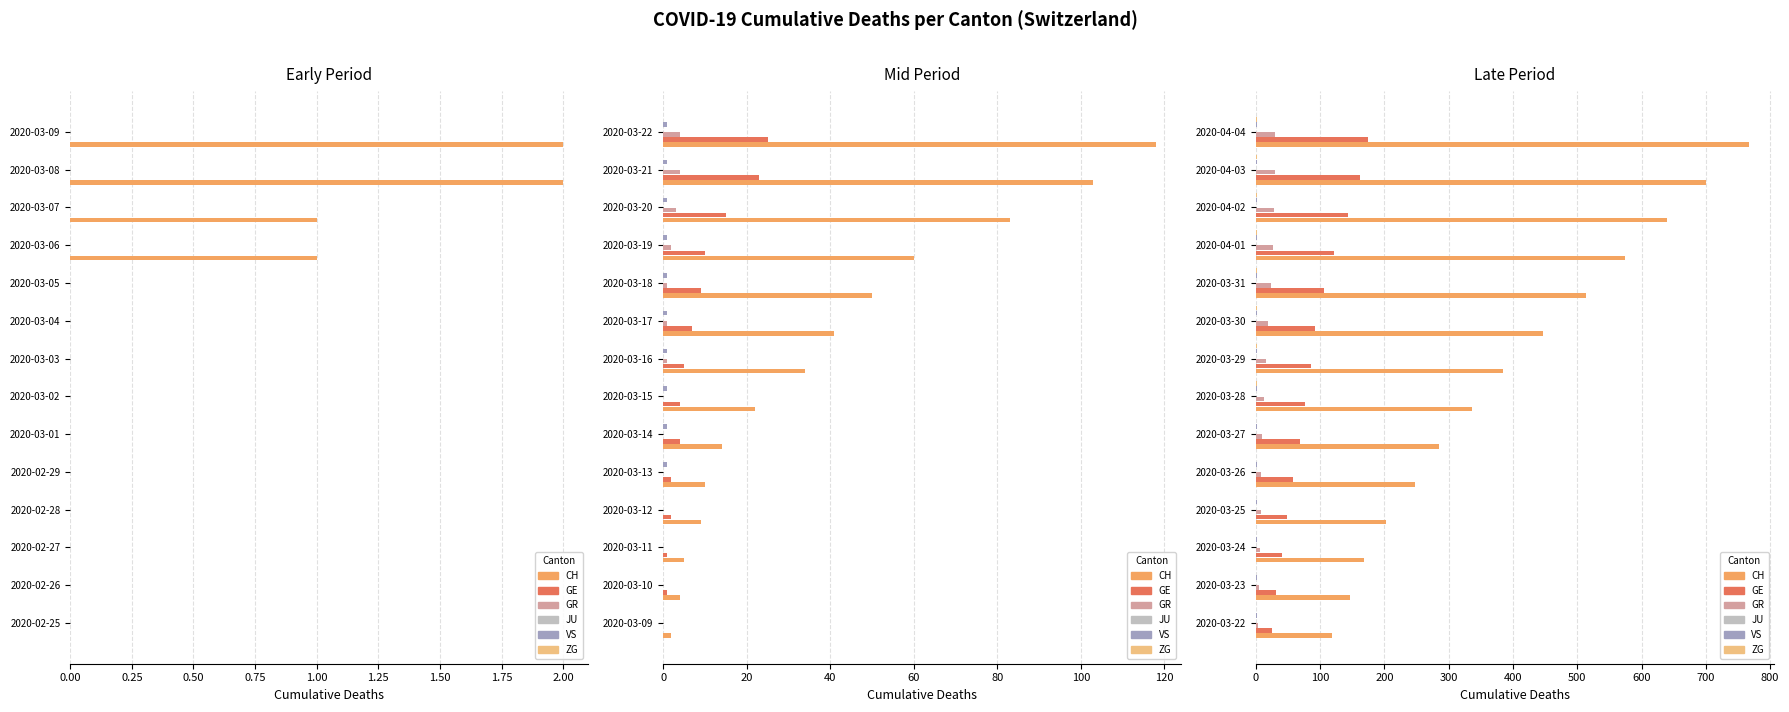

At 0.50, list the series in order from smallest to largest.

ZG, JU, VS, GR, GE, CH